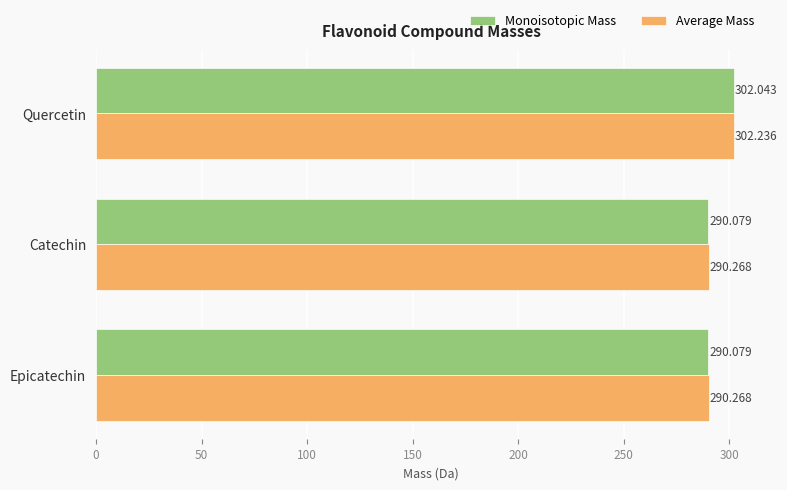

Which label corresponds to the largest value in the chart?

Quercetin